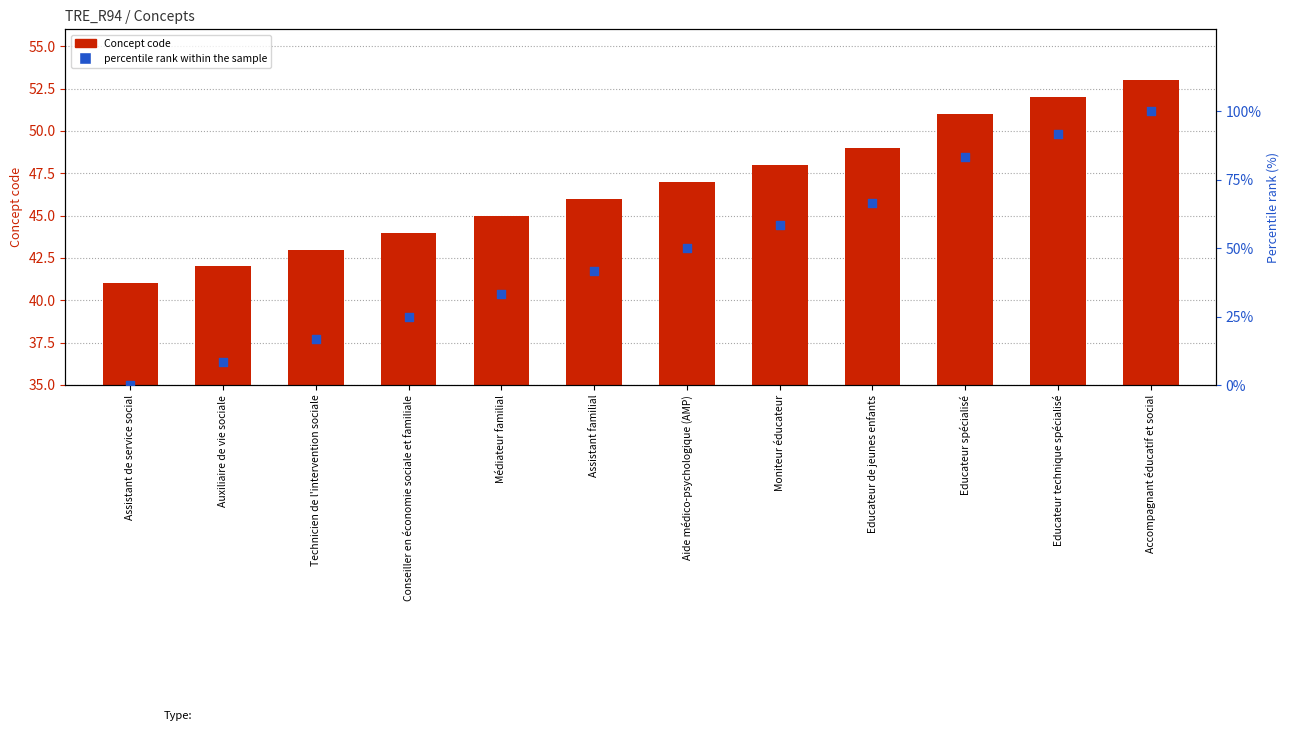

At which category is the sum across all series the highest?

Accompagnant éducatif et social